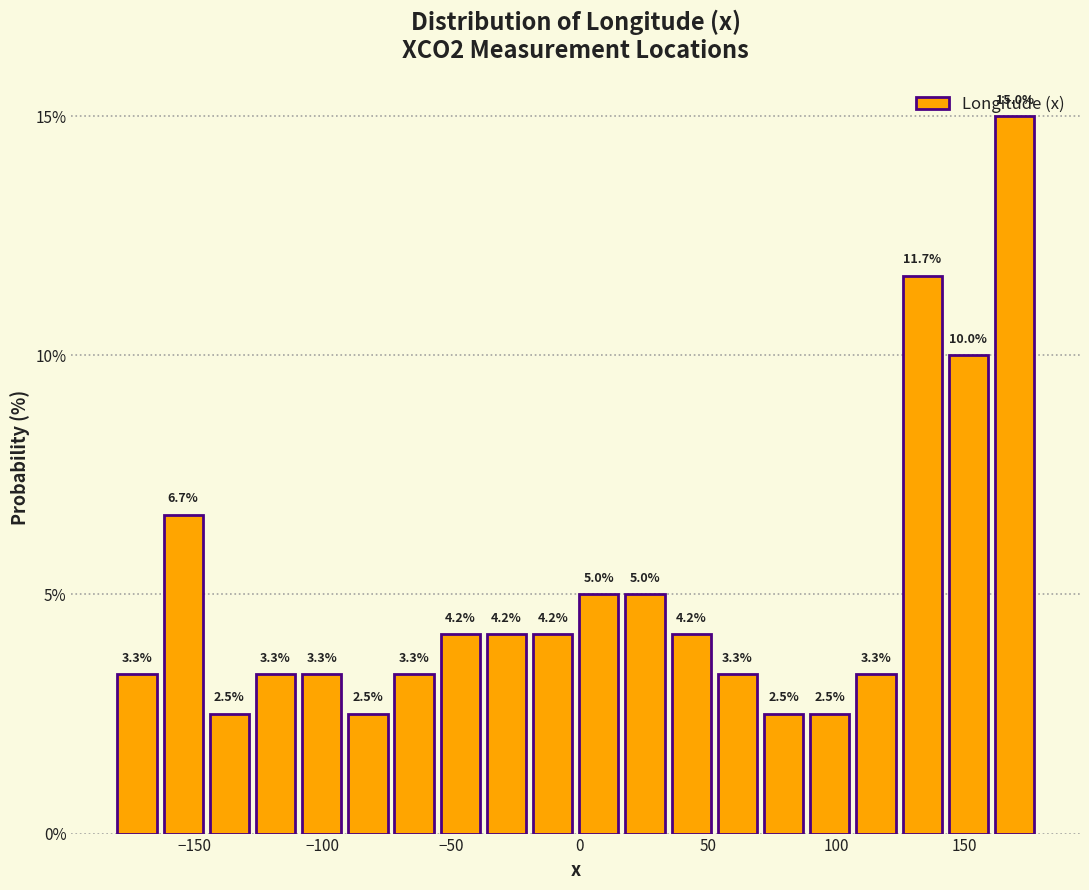

Read against the x-axis, roughly where is the centre of the tallest bar?

170